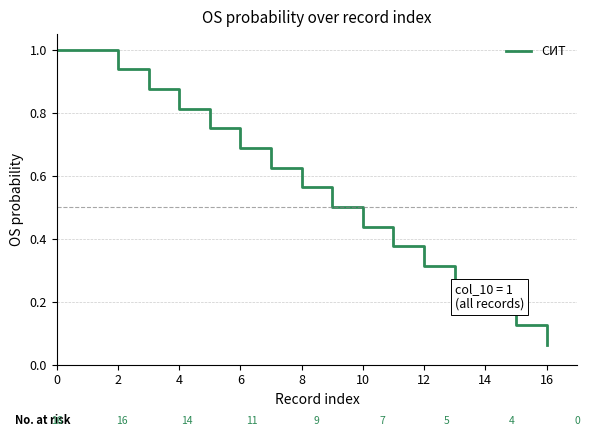

What is the greatest value displayed?

1.0